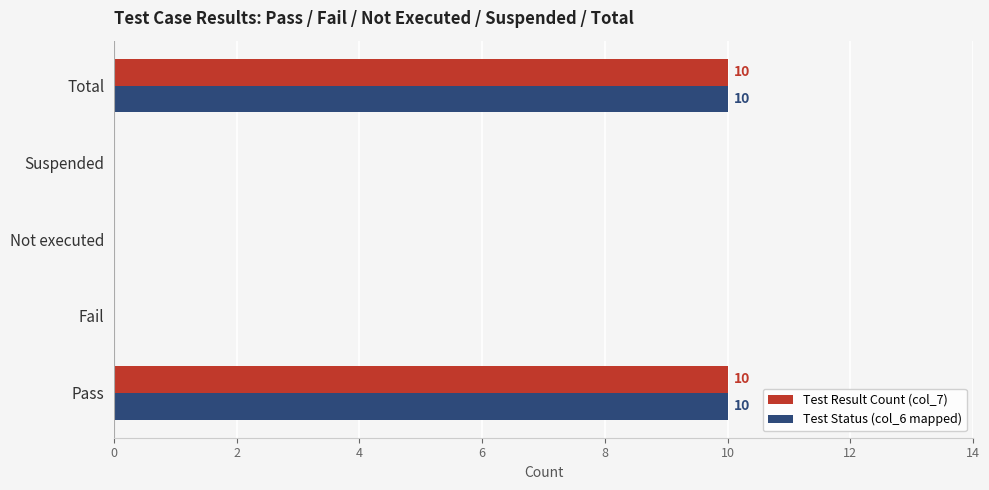

What is the maximum value shown in the chart?

10